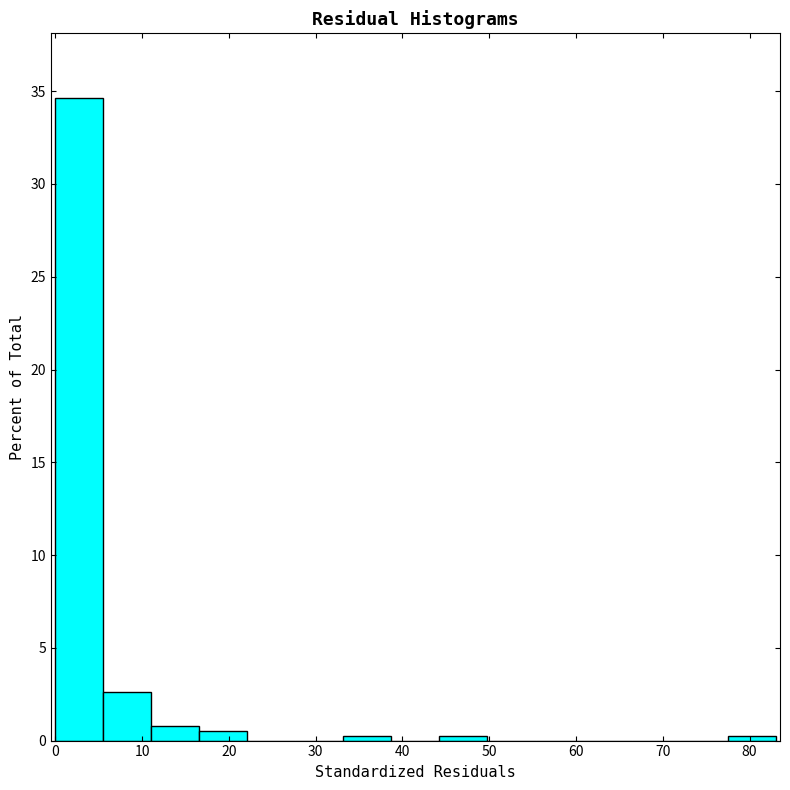

Over which range of the x-axis is the bar tallest?

0 to 6